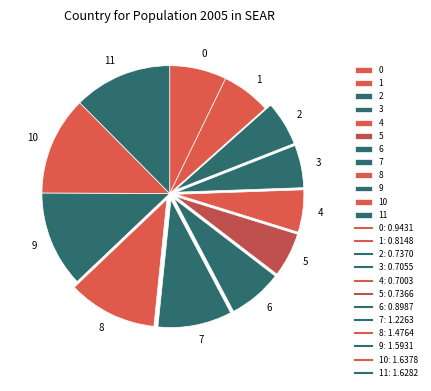

Combined, do 2 and 9 account for over 50%?

No